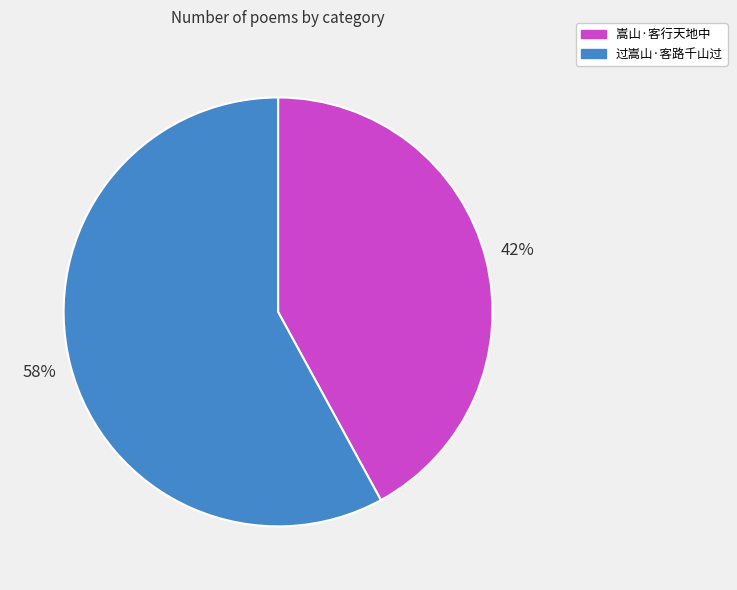

What percentage is the 过嵩山·客路千山过 slice, to the nearest percent?

58%